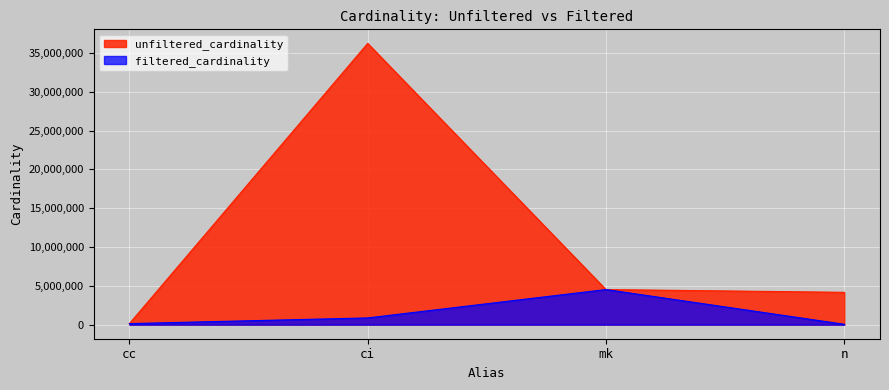

True or false: unfiltered_cardinality and filtered_cardinality cross at least once.

False